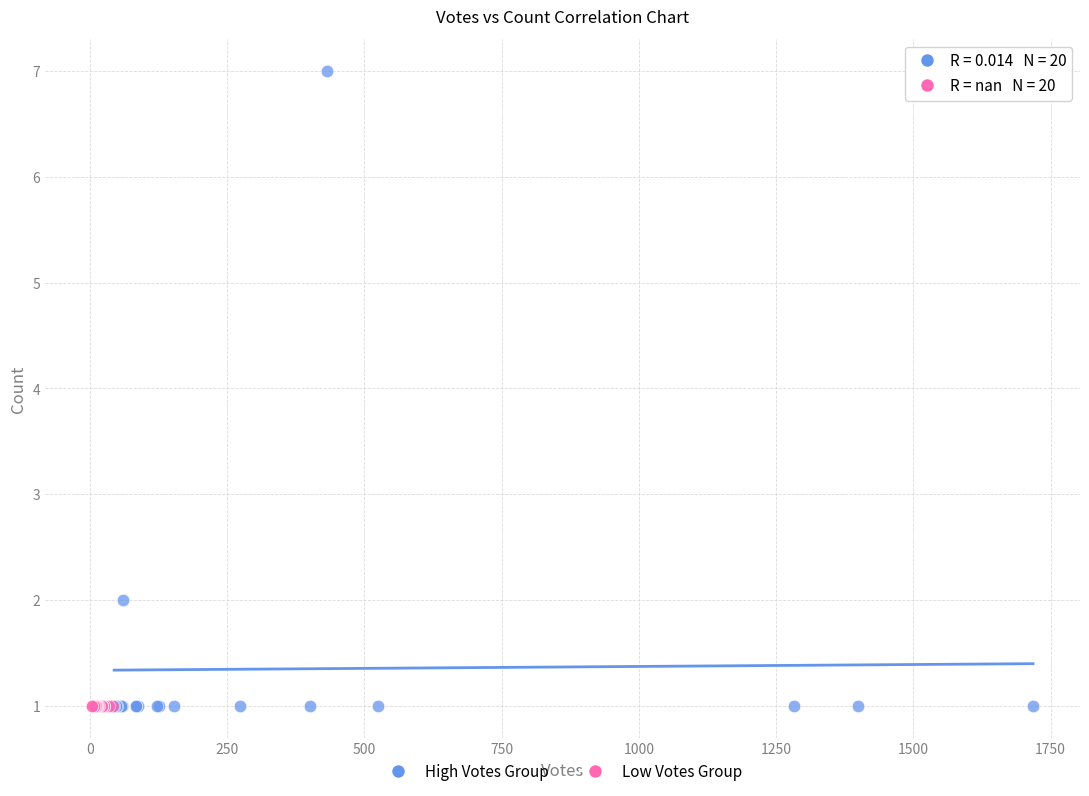

Which series reaches the maximum Y coordinate?

High Votes Group